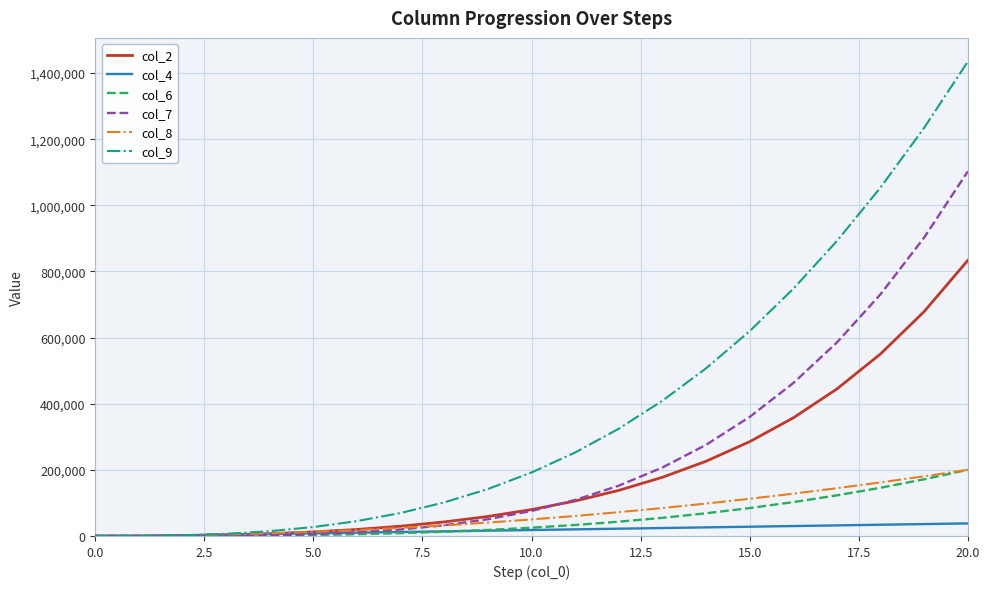

What is the maximum value shown in the chart?

1434501.0